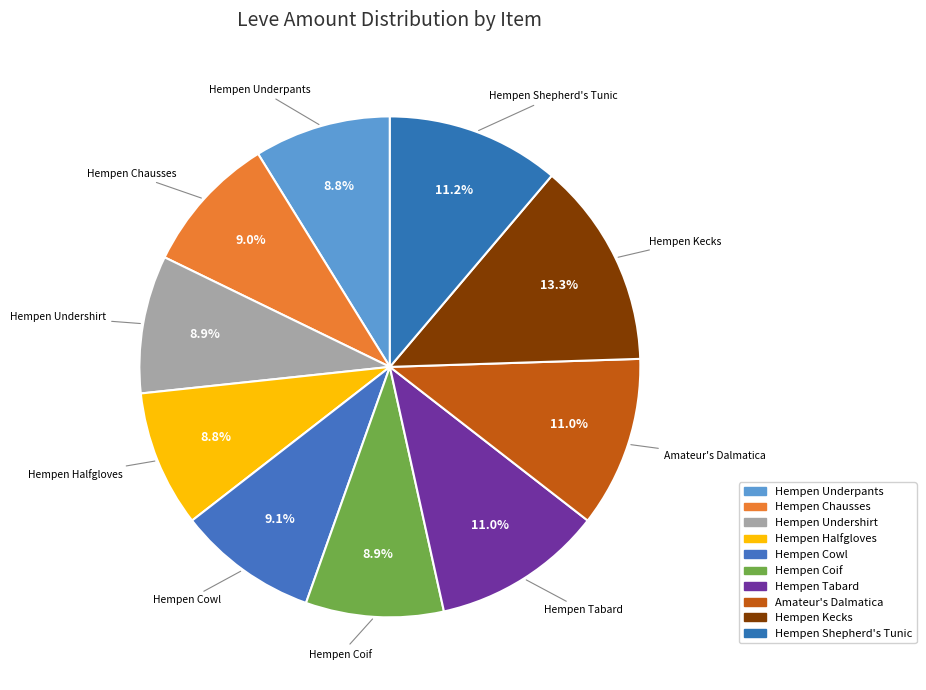

Is there any slice that represents more than half of the pie?

No